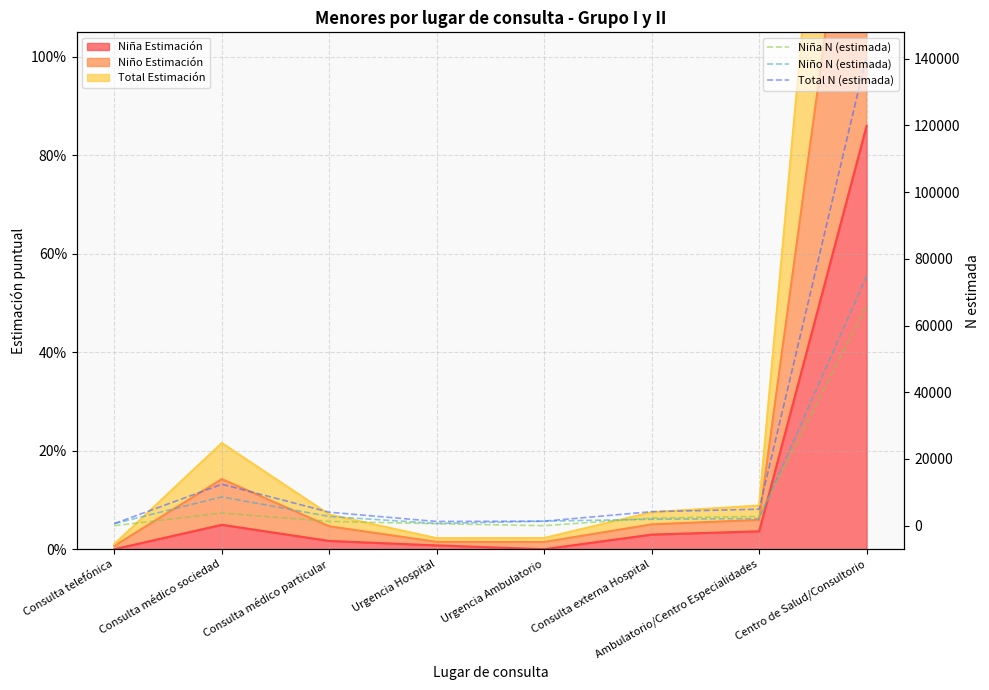

Rank the categories by Total N (estimada) value from highest to lowest.

Centro de Salud/Consultorio, Consulta médico sociedad, Ambulatorio/Centro Especialidades, Consulta externa Hospital, Consulta médico particular, Urgencia Ambulatorio, Urgencia Hospital, Consulta telefónica